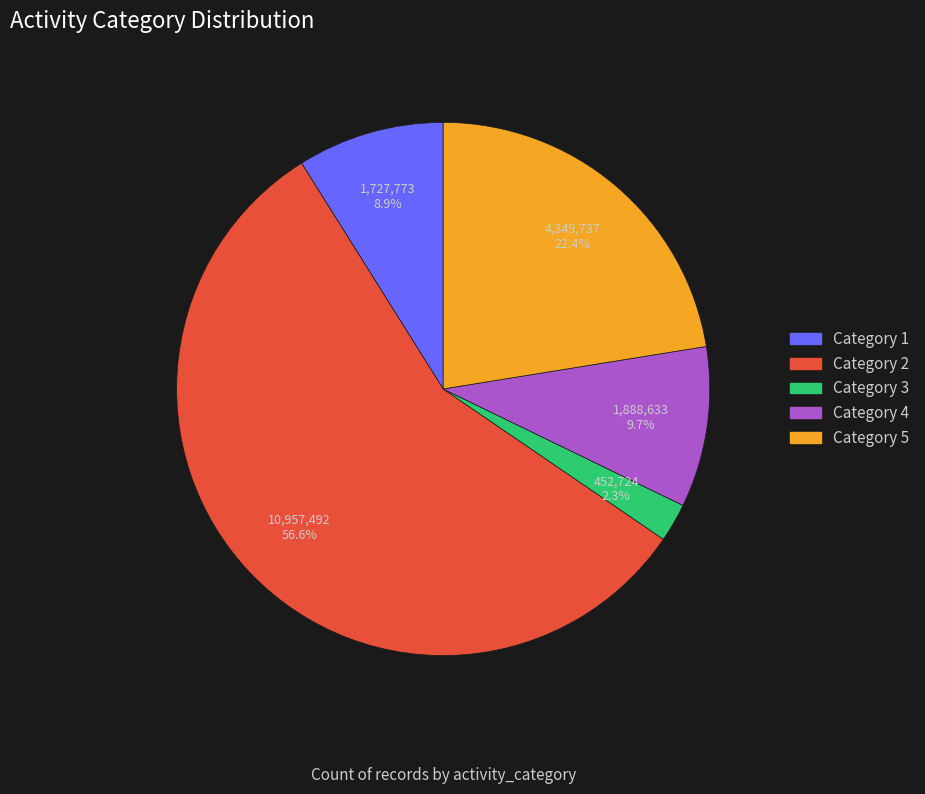

Does Category 2 represent more than half of the total?

Yes